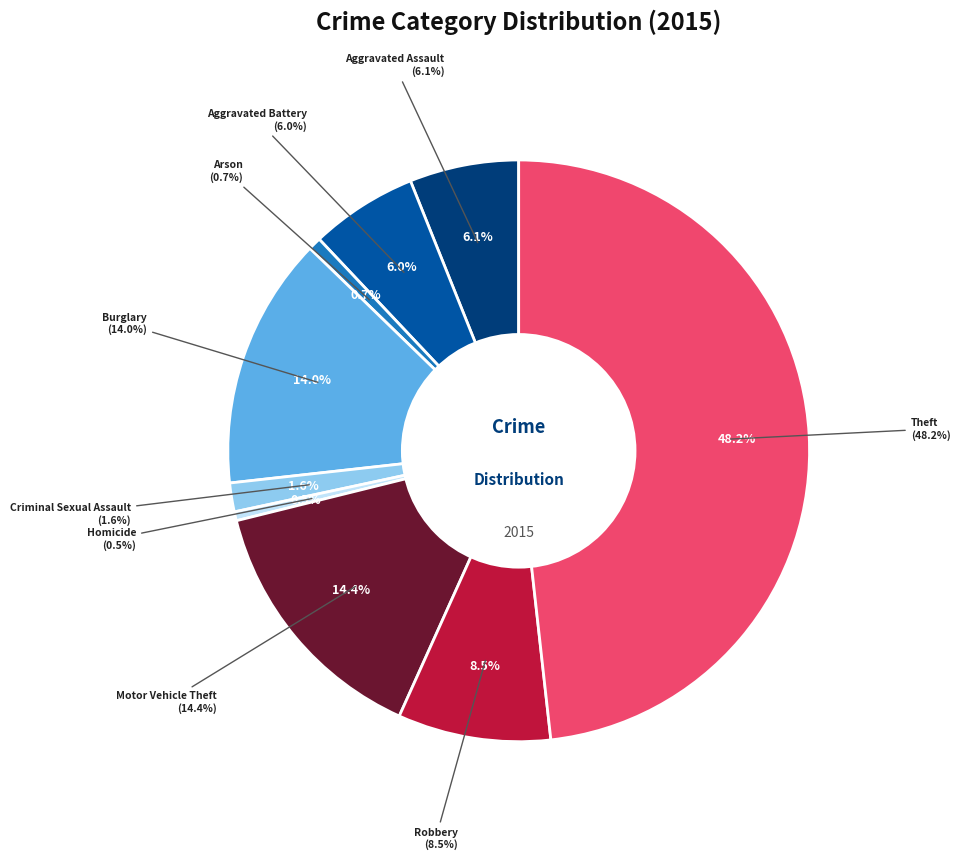

To the nearest percent, what is the difference between the largest and smallest slice percentages?

48%